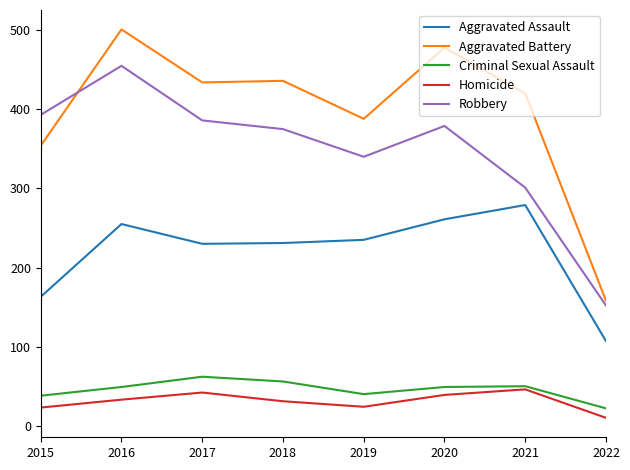

Which series ends up on top after the final intersection of Aggravated Battery and Robbery?

Aggravated Battery